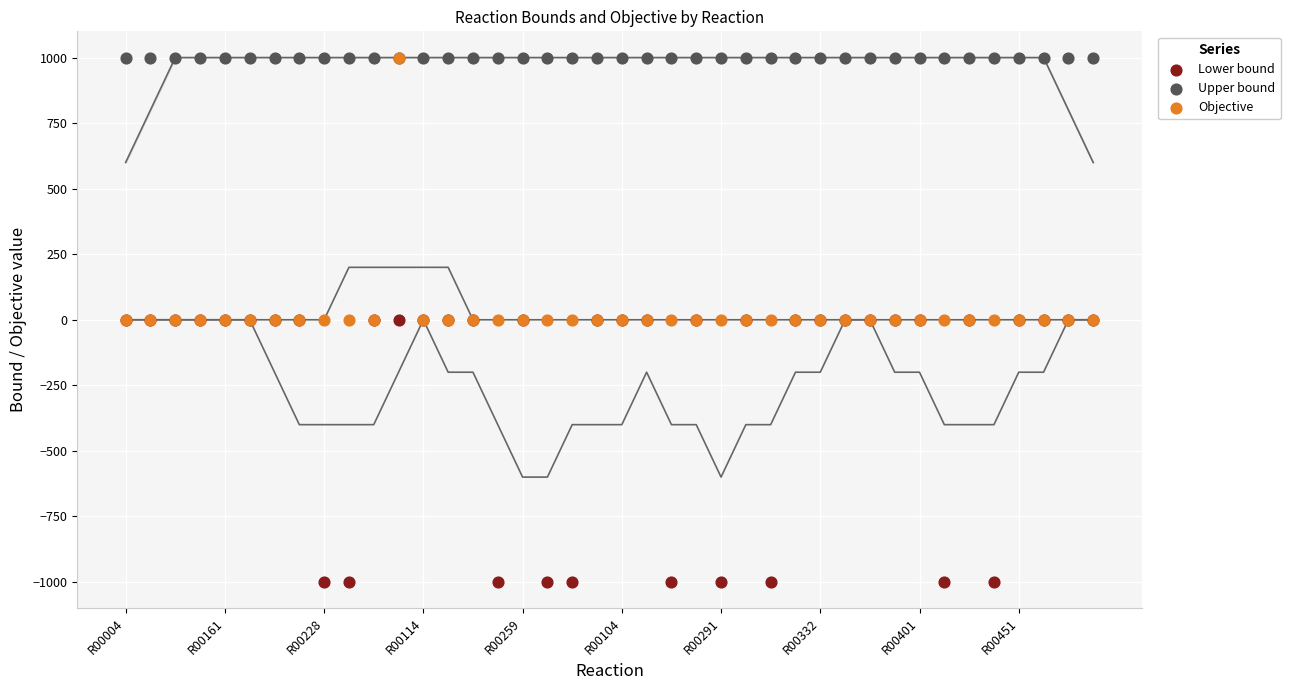

Which series contains the lowest Y value?

Lower bound